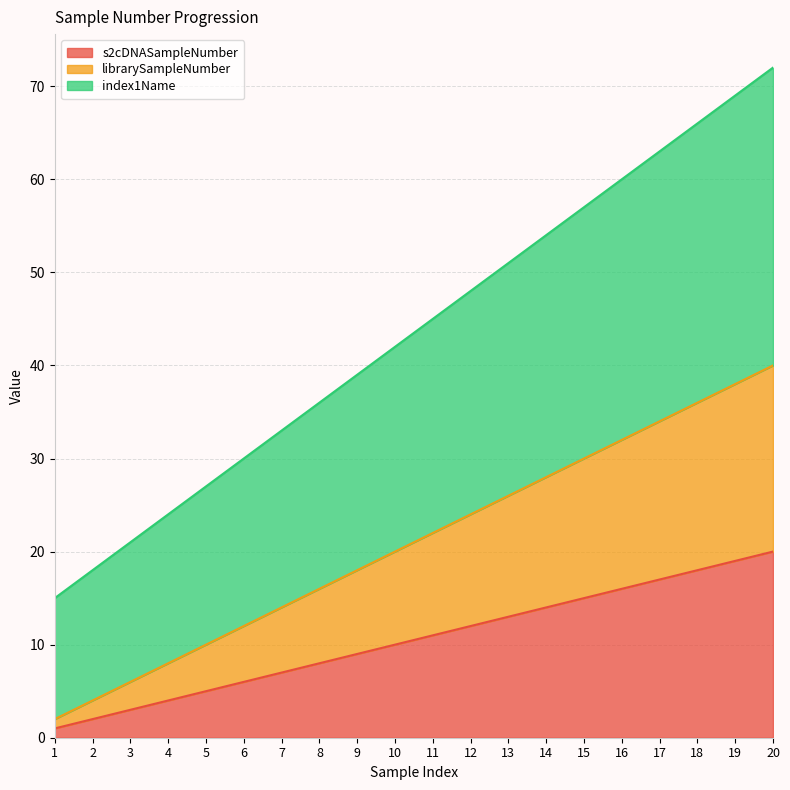

What is the spread (max minus min) of values at 1?

14